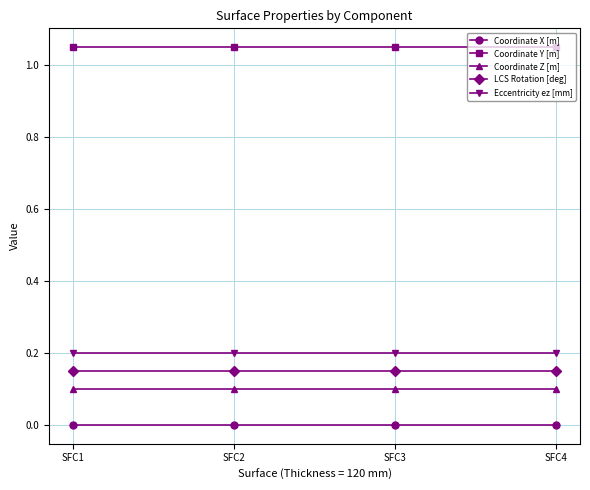

Is the value of Coordinate Y [m] at SFC2 greater than the value of Eccentricity ez [mm] at SFC3?

Yes